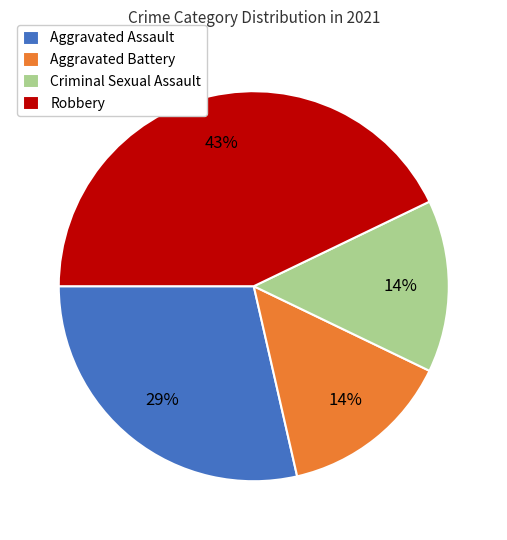

Which category has the biggest portion of the pie?

Robbery